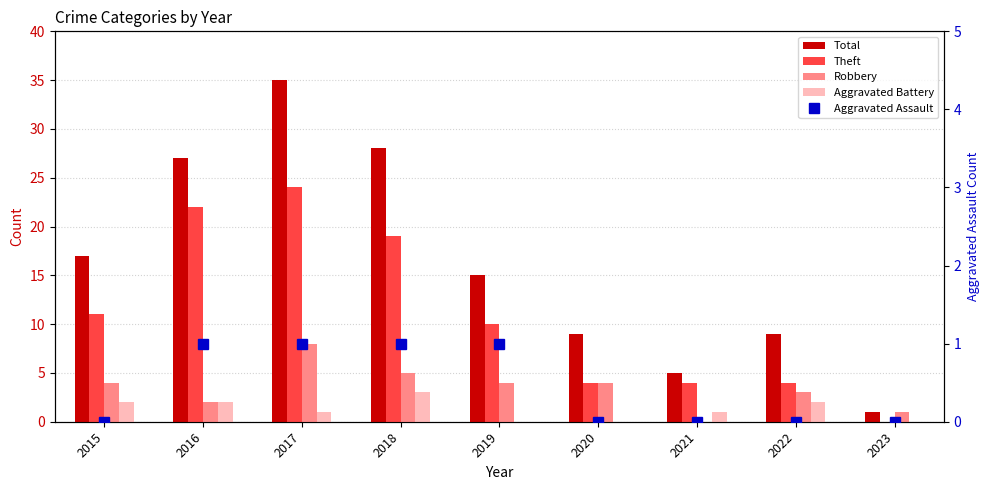

What is the spread (max minus min) of values at 2018?

27